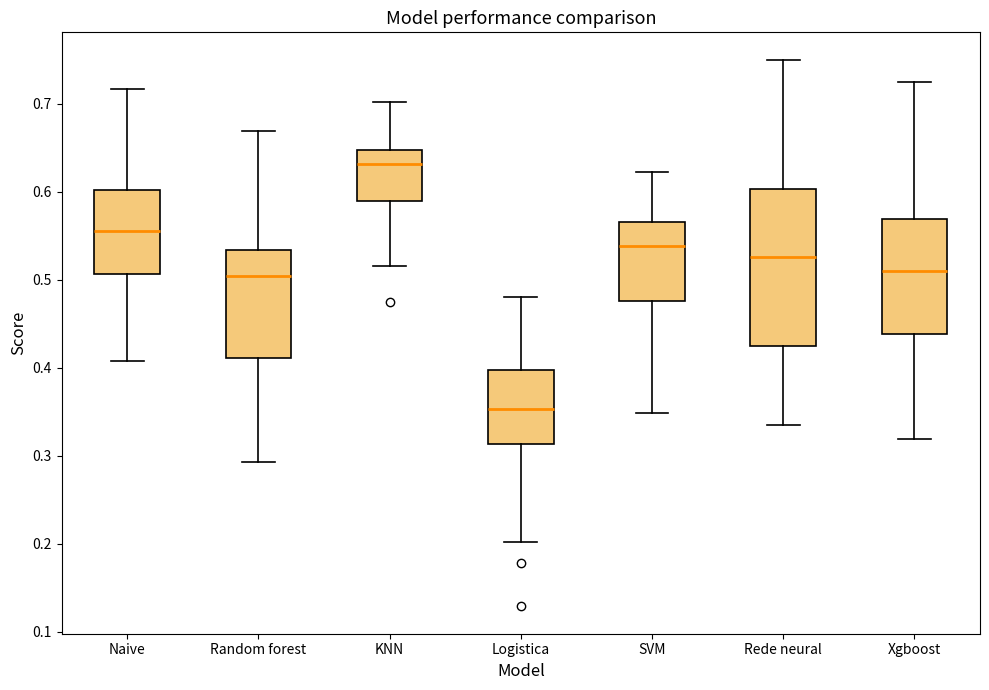

Which box has the lowest median line?

Logistica